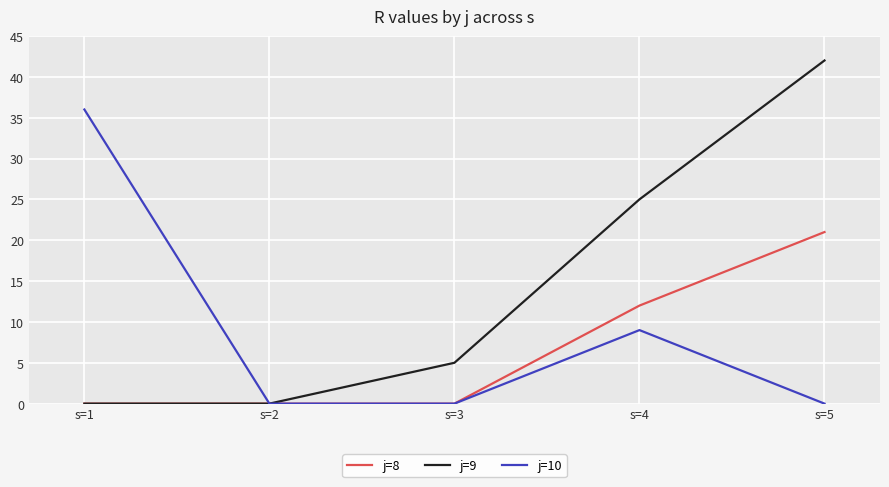

At which category is the sum across all series the highest?

s=5